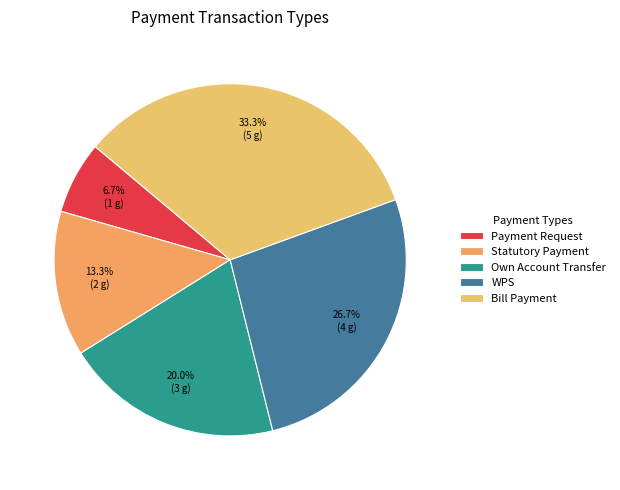

What percentage is NOT represented by Own Account Transfer?

80.0%